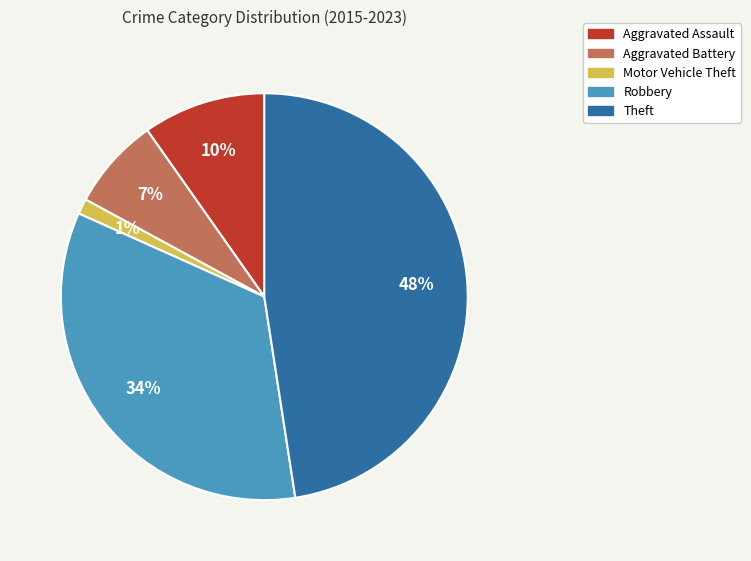

What is the largest slice in the pie chart?

Theft